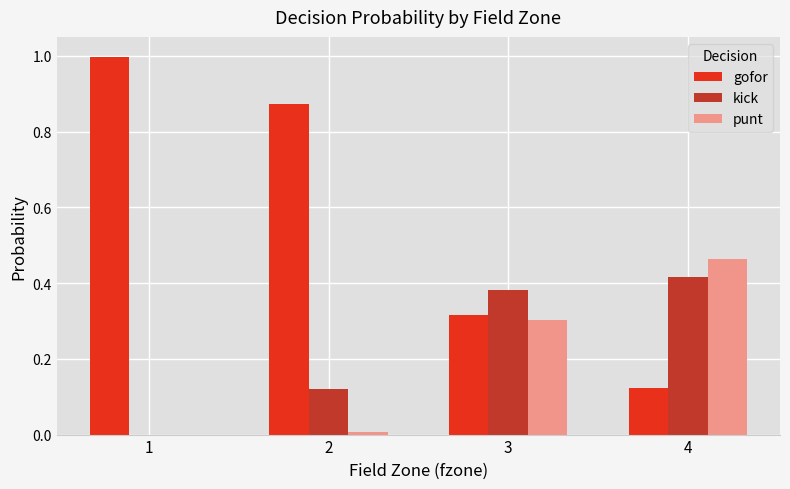

The value of gofor at 1 is 1.0. True or false?

True